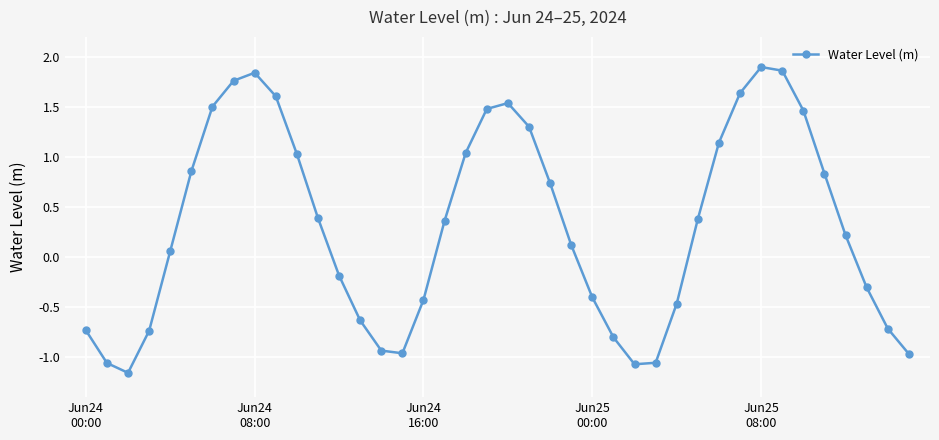

True or false: there are more than 1 points higher than both neighbors.

True